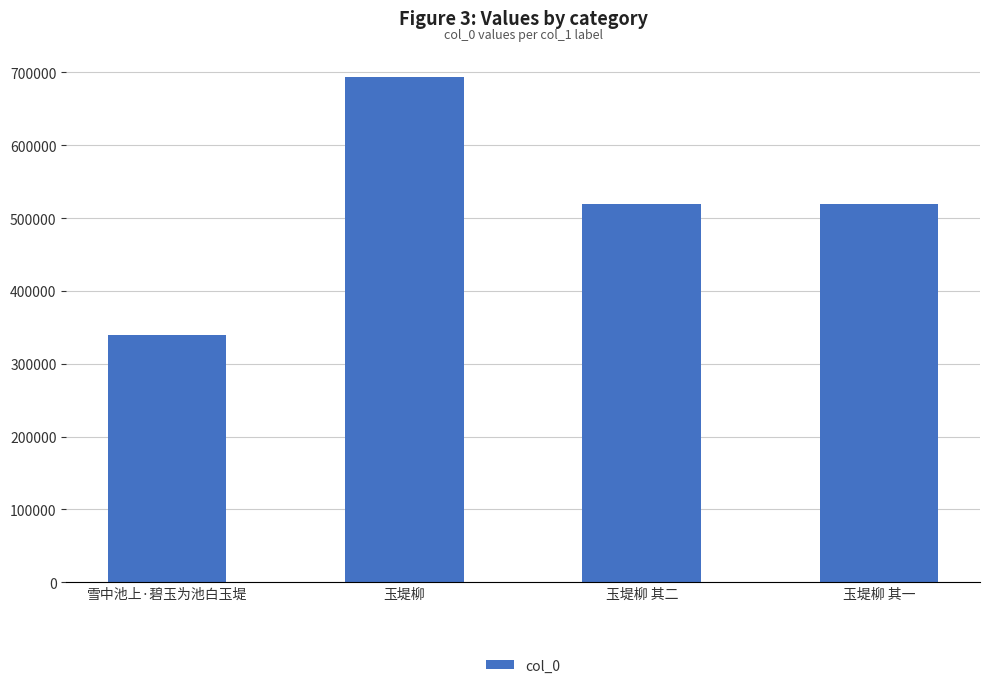

What is the label of the 3rd bar from the right?

玉堤柳